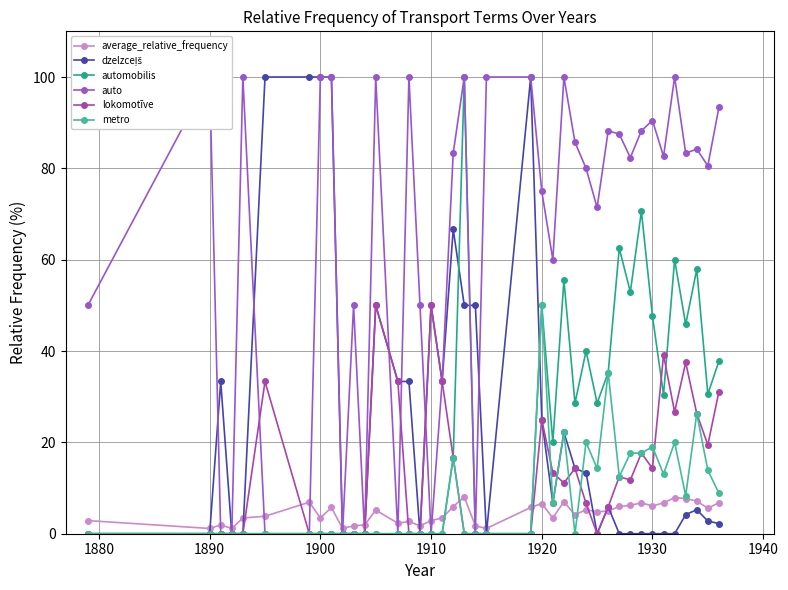

True or false: average_relative_frequency has more than 1 interior local peaks.

True